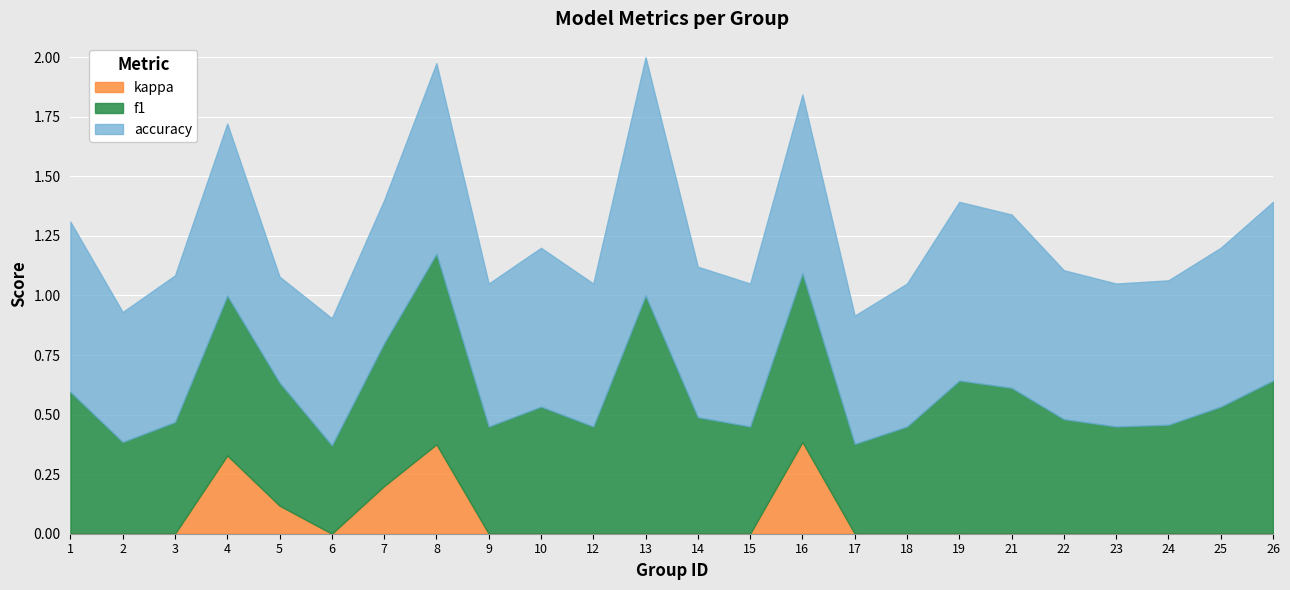

How many values in the kappa series exceed 0?

5